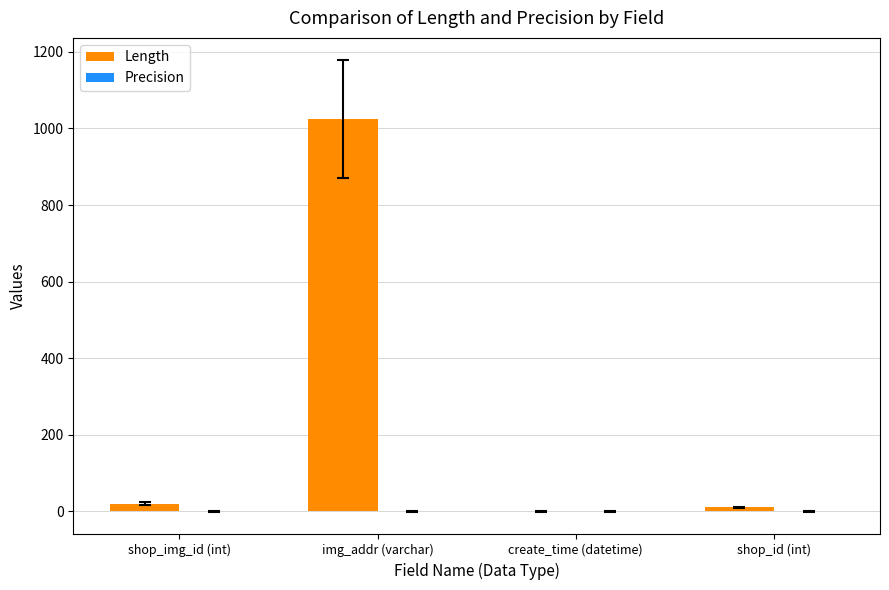

Reading left to right, transcribe all the data shown in this chart.

shop_img_id (int)=20	img_addr (varchar)=1024	create_time (datetime)=0	shop_id (int)=10